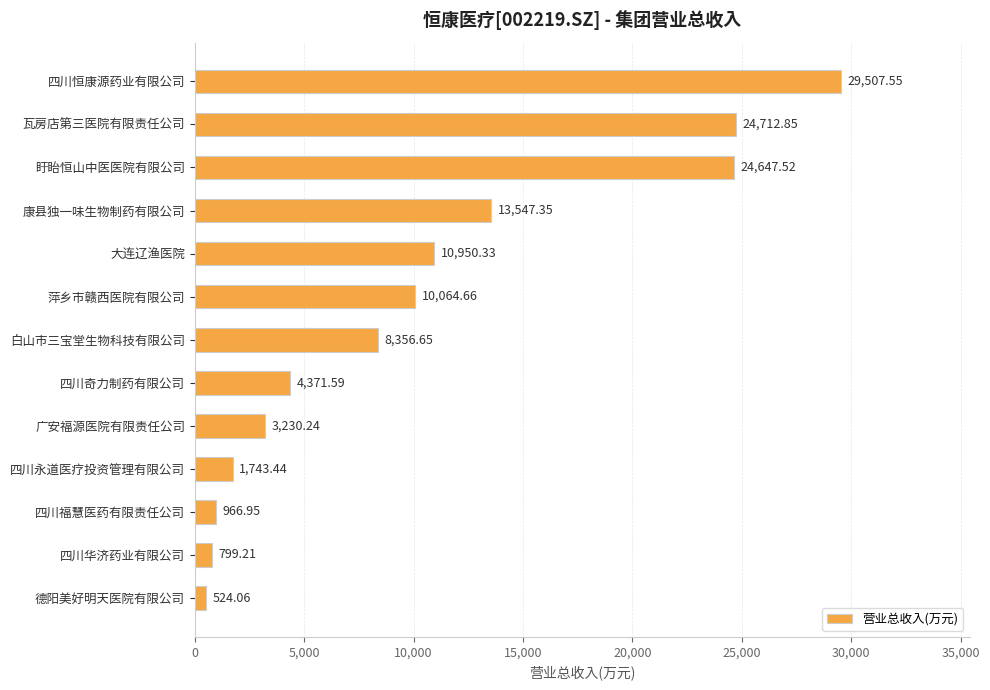

Where is the data nearest to the value 15015?

康县独一味生物制药有限公司